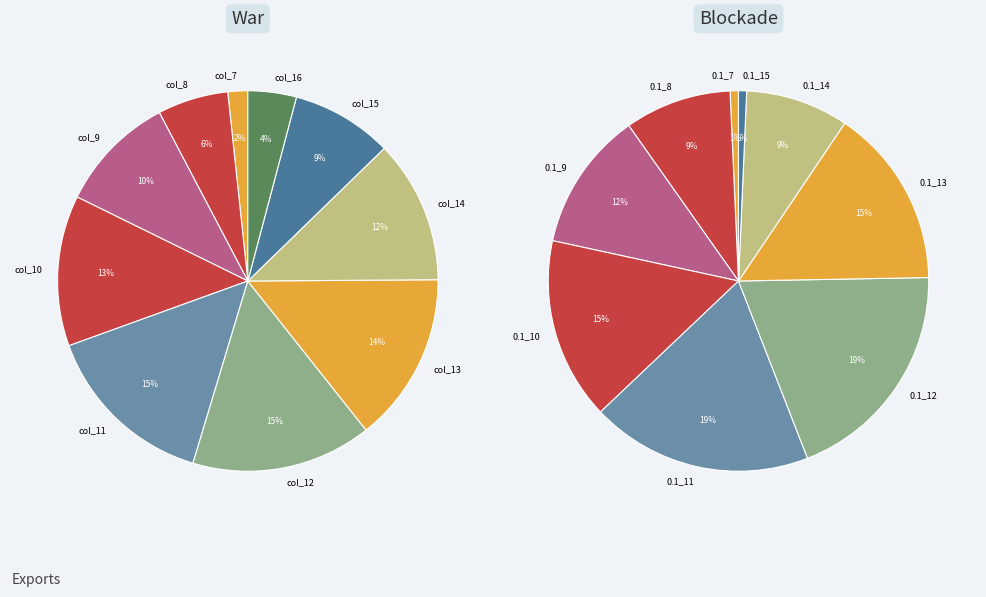

Which category has the smallest portion of the pie?

col_7